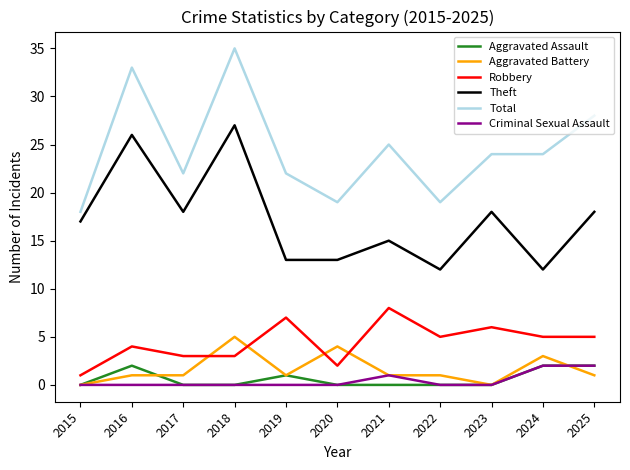

Is the value of Aggravated Battery at 2017 greater than the value of Total at 2019?

No